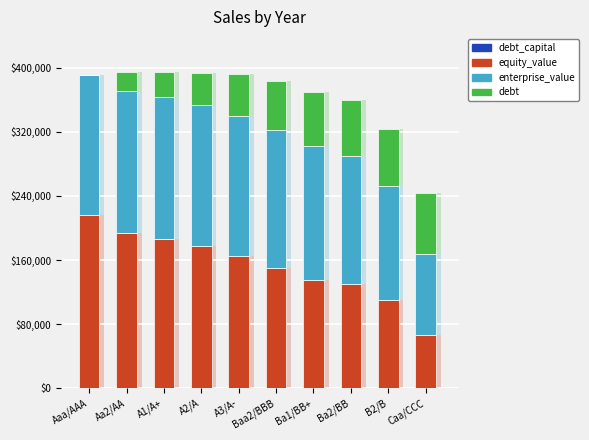

Reading right to left, transcribe all the data shown in this chart.

debt_capital: 0.0	0.0	0.0	0.0	0.0	0.0	0.0	0.0	0.0	0.0
equity_value: 66.4	110.5	130.5	135.0	150.5	165.1	177.4	186.3	193.7	215.7
enterprise_value: 101.6	141.7	159.8	166.8	171.3	174.9	176.2	176.8	177.0	175.0
debt: 75.9	71.9	69.9	67.9	61.9	52.0	40.0	31.0	24.0	0.0